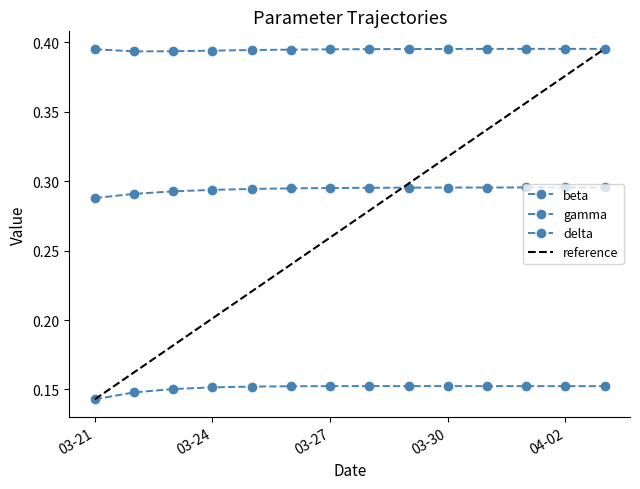

What is the sum of all beta values?

4.1